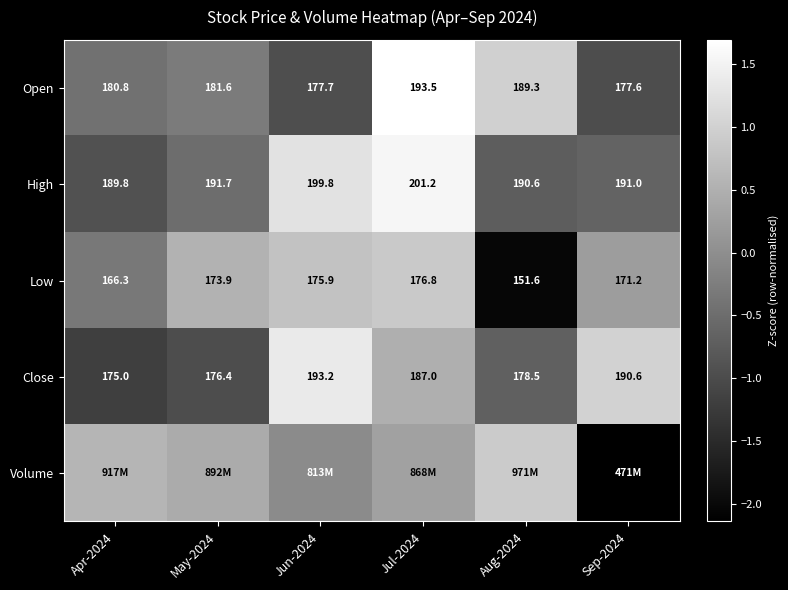

Which series changed the most between Jun-2024 and Sep-2024?

Volume